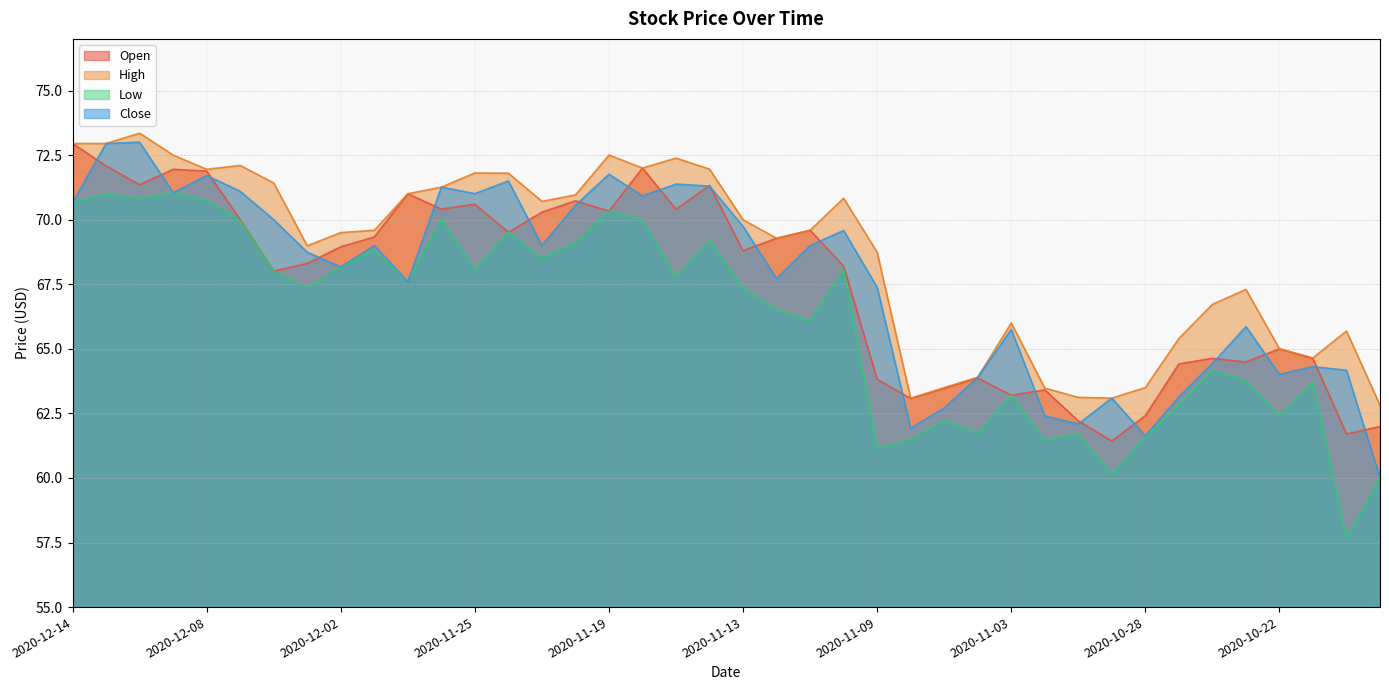

What position from the left is 2020-11-06?

26